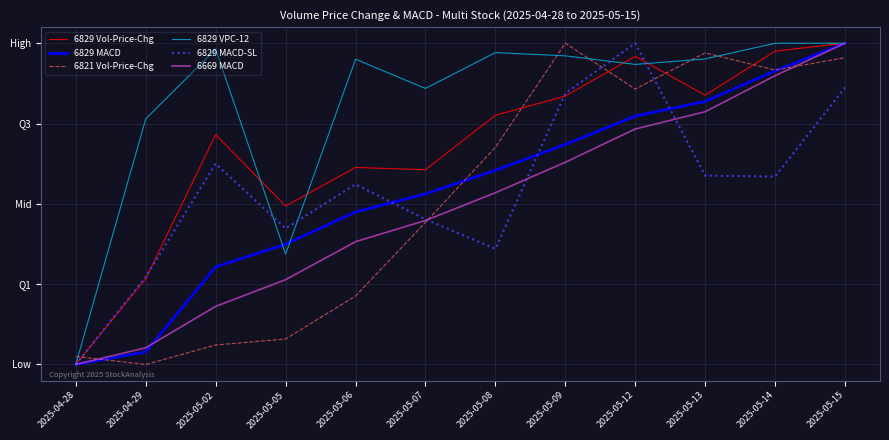

What are all the series names shown in the legend?

6829 Vol-Price-Chg, 6829 MACD, 6821 Vol-Price-Chg, 6829 VPC-12, 6829 MACD-SL, 6669 MACD